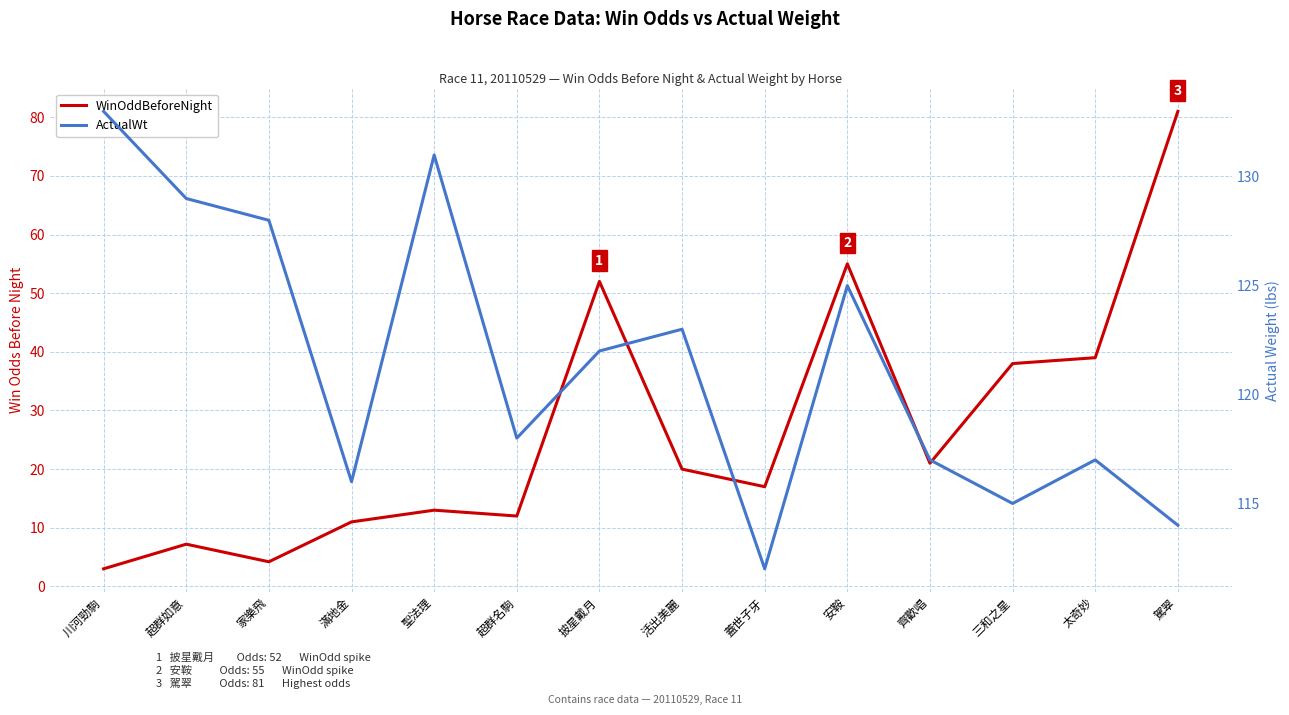

What is the maximum value shown in the chart?

133.0